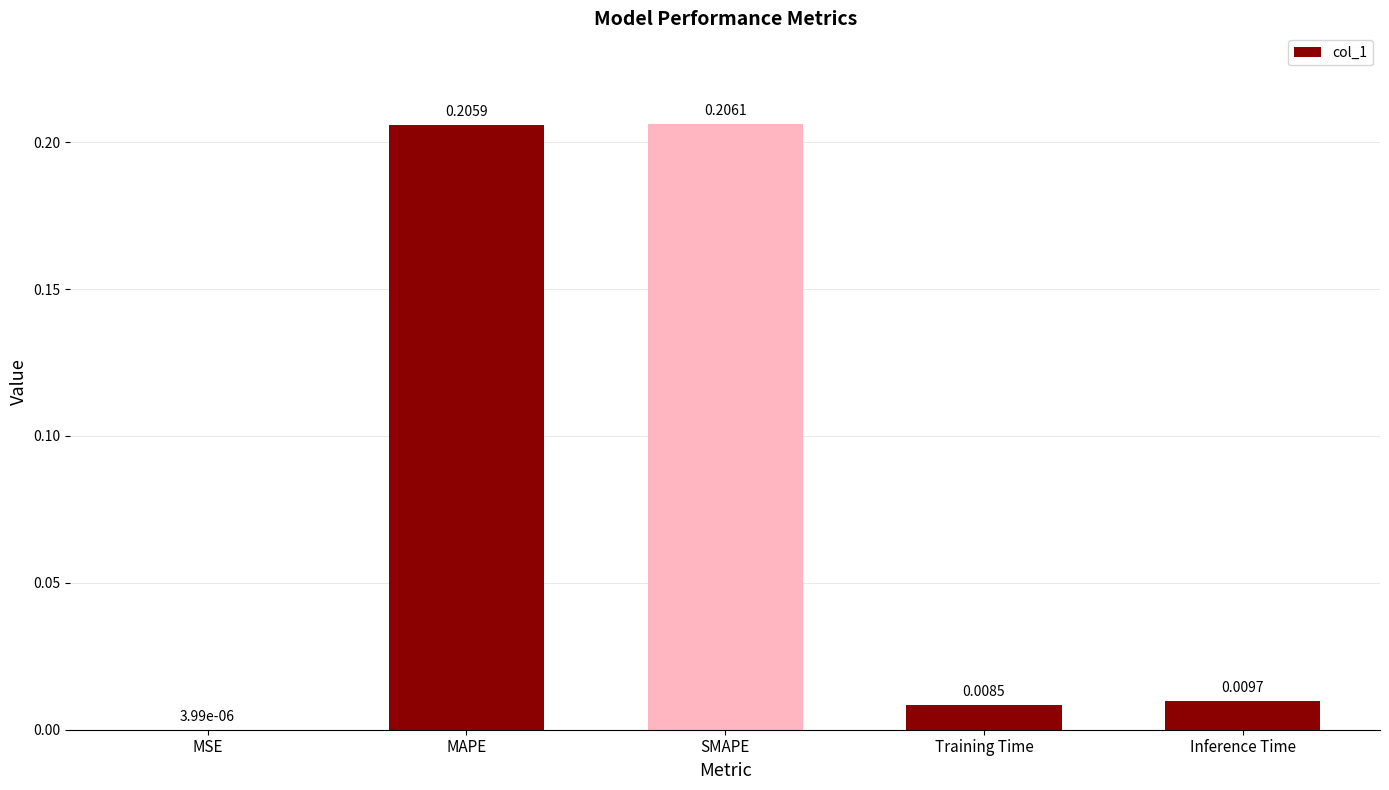

What is the change in value from MSE to SMAPE?

+0.2